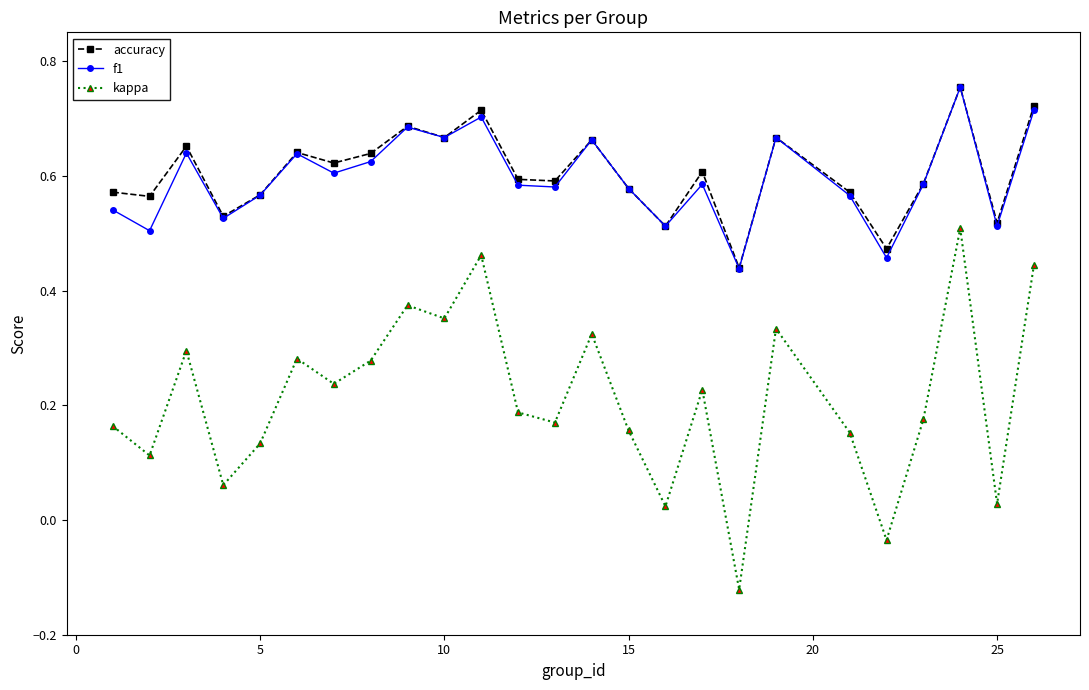

At how many categories does at least one series exceed 0?

25